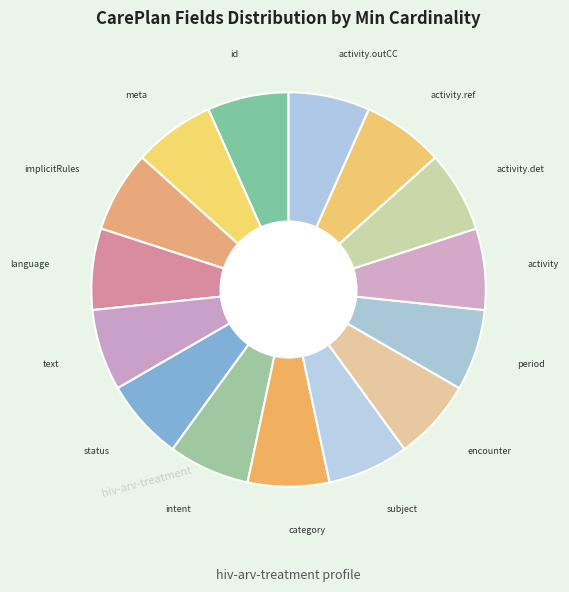

How many segments does this pie chart have?

15